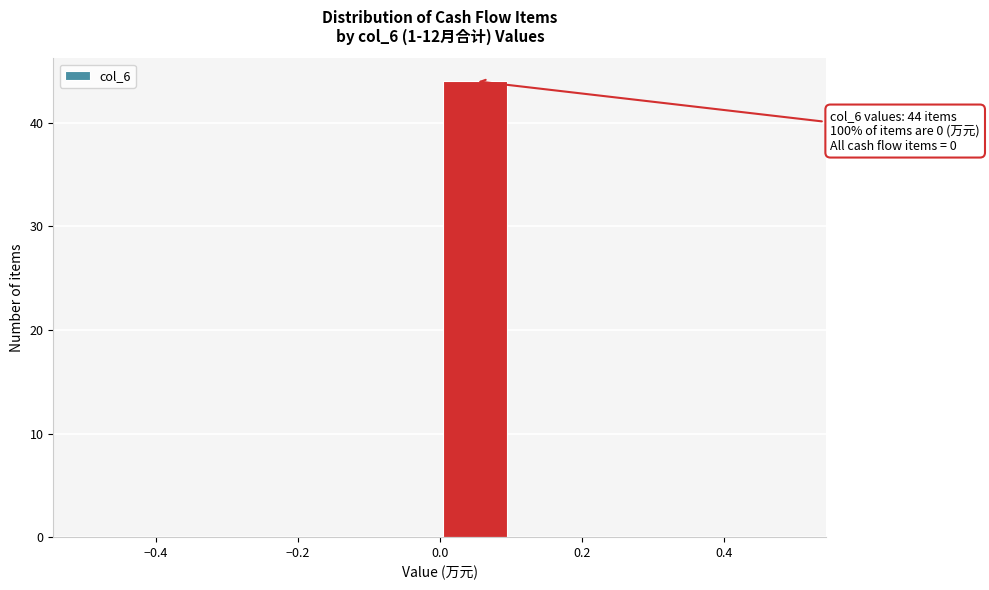

Over which range of the x-axis is the bar tallest?

0.0 to 0.1